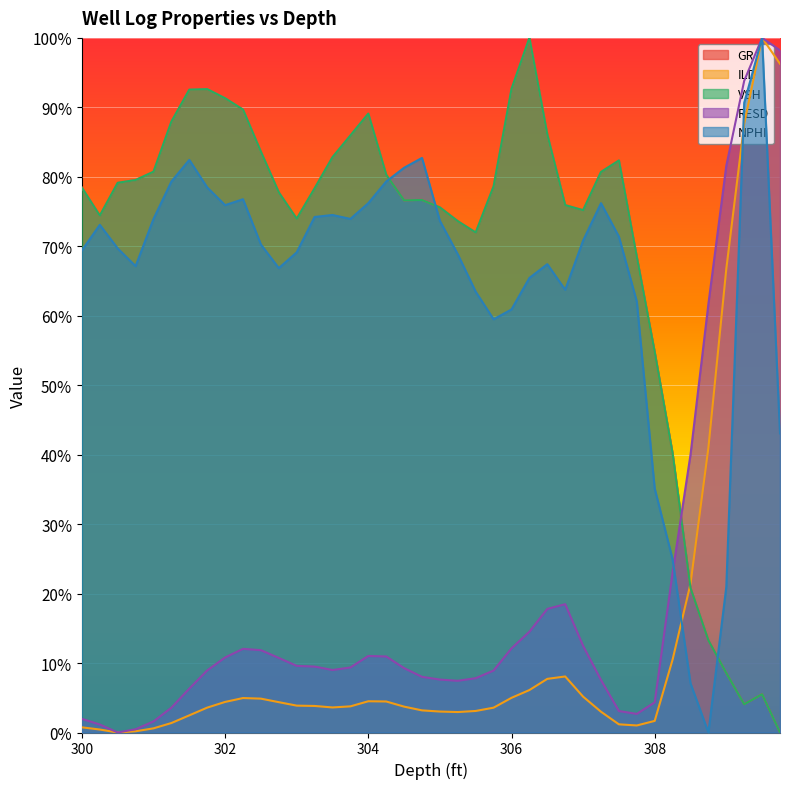

List the series in order of their peak value, lowest first.

GR, ILD, VSH, RESD, NPHI